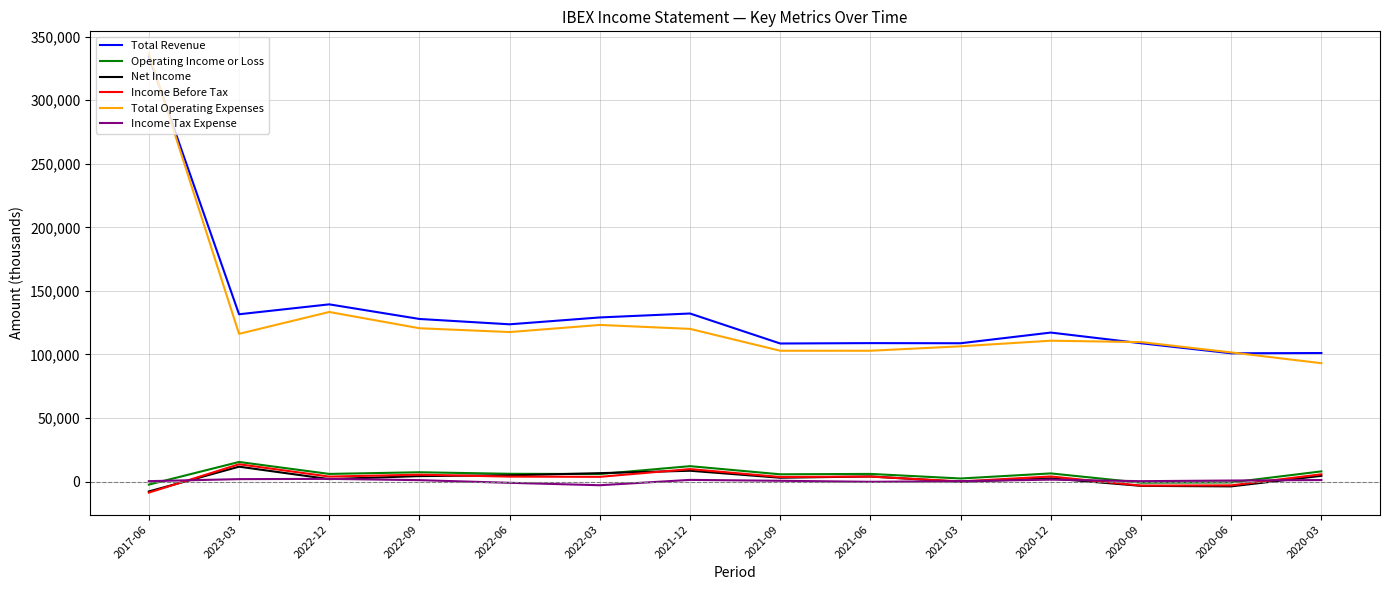

What is the smallest value displayed?

-8700